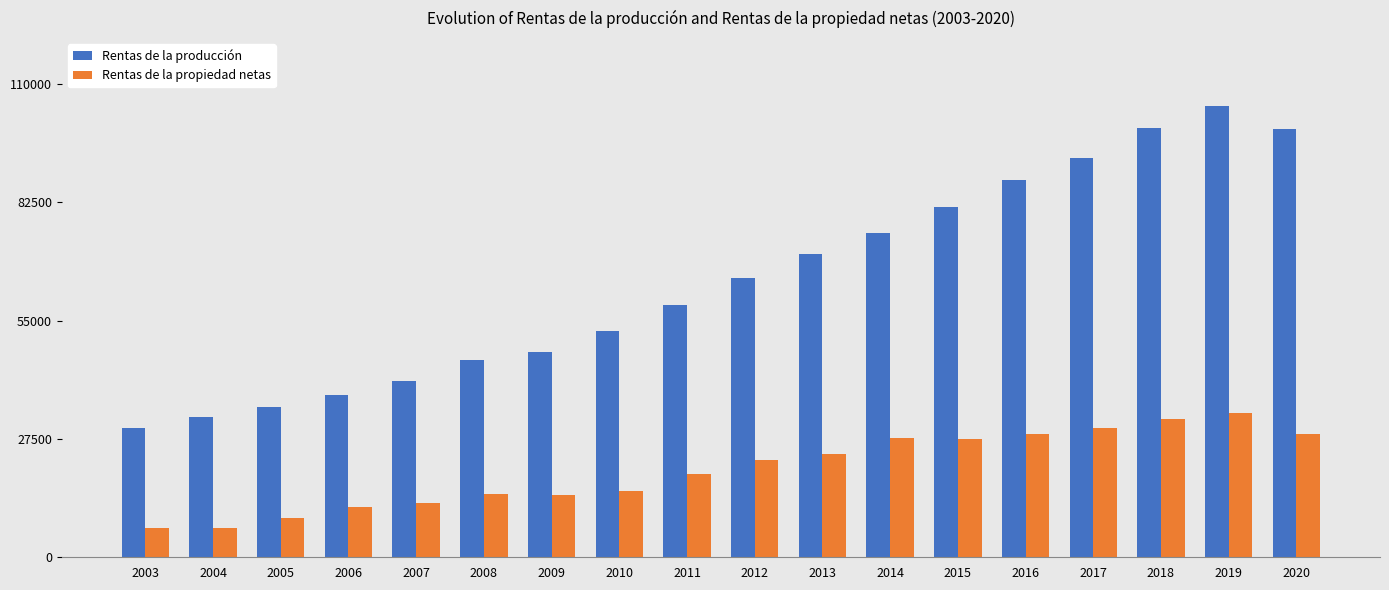

What is the value of the Rentas de la propiedad netas bar at the 5th from the left?

12677